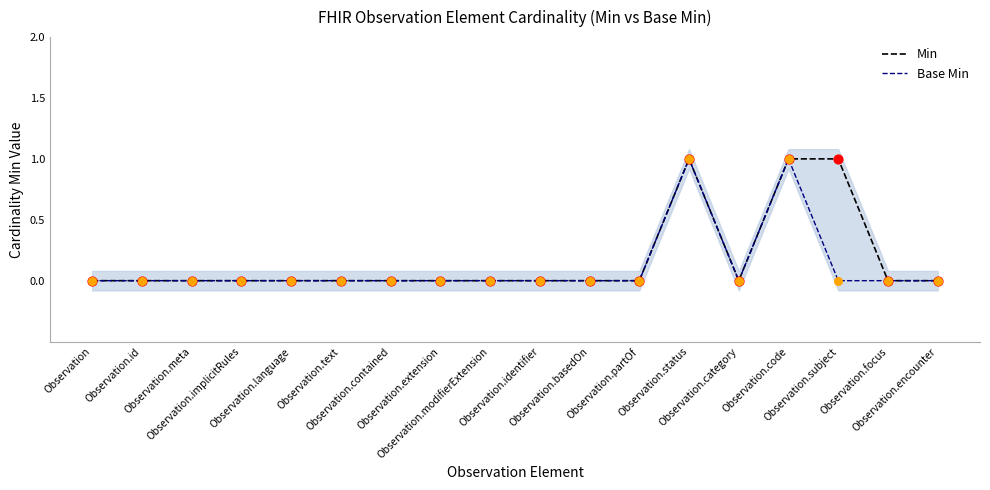

What are all the series names shown in the legend?

Min, Base Min